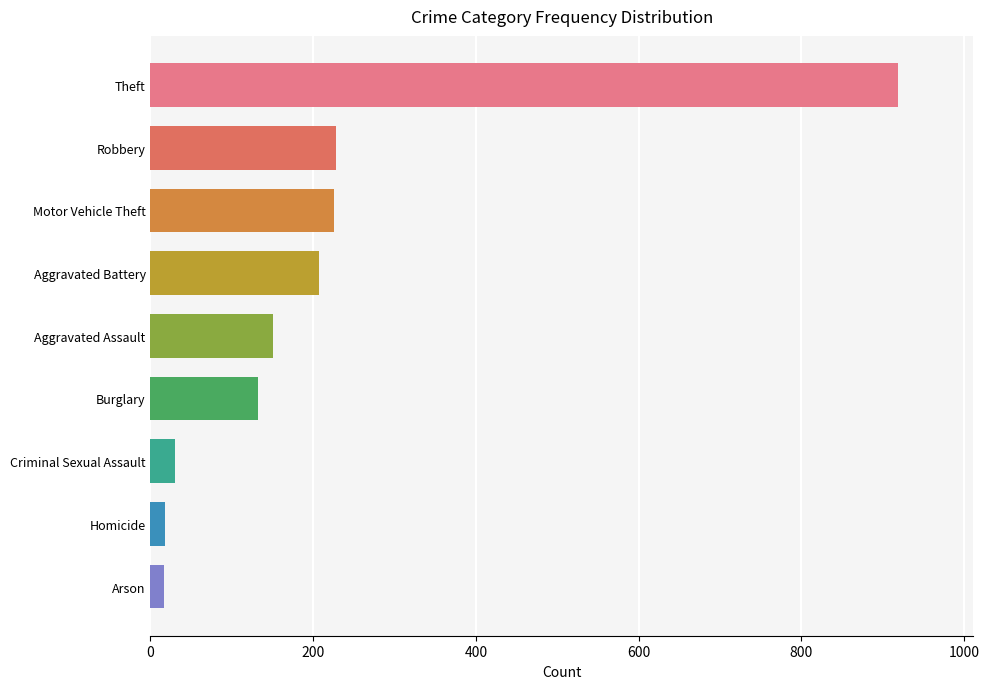

What is the label of the 8th bar from the bottom?

Robbery